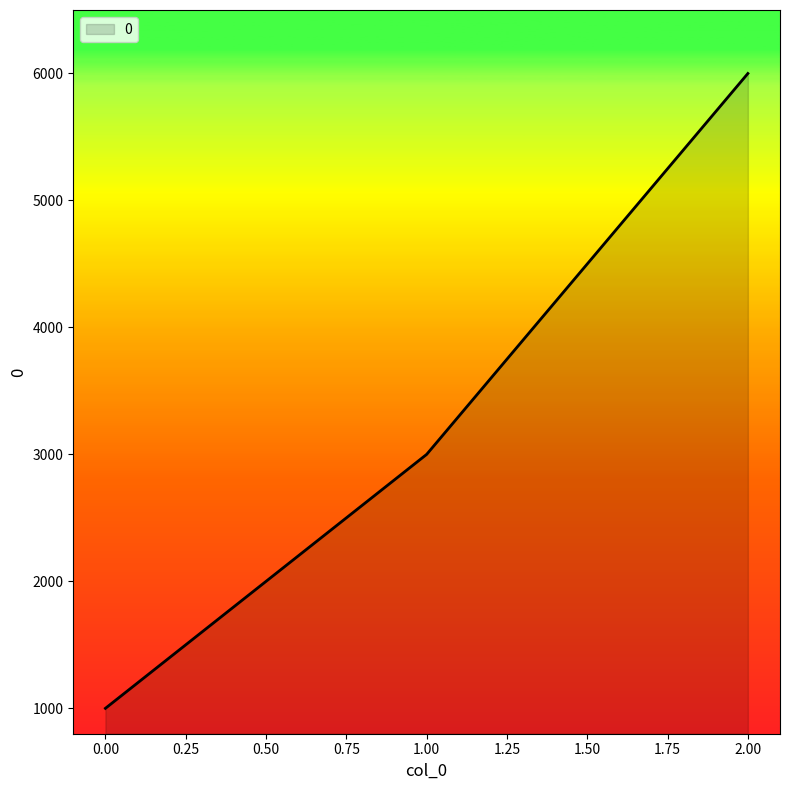

What is the change in value from 1.00 to 2.00?

+3000